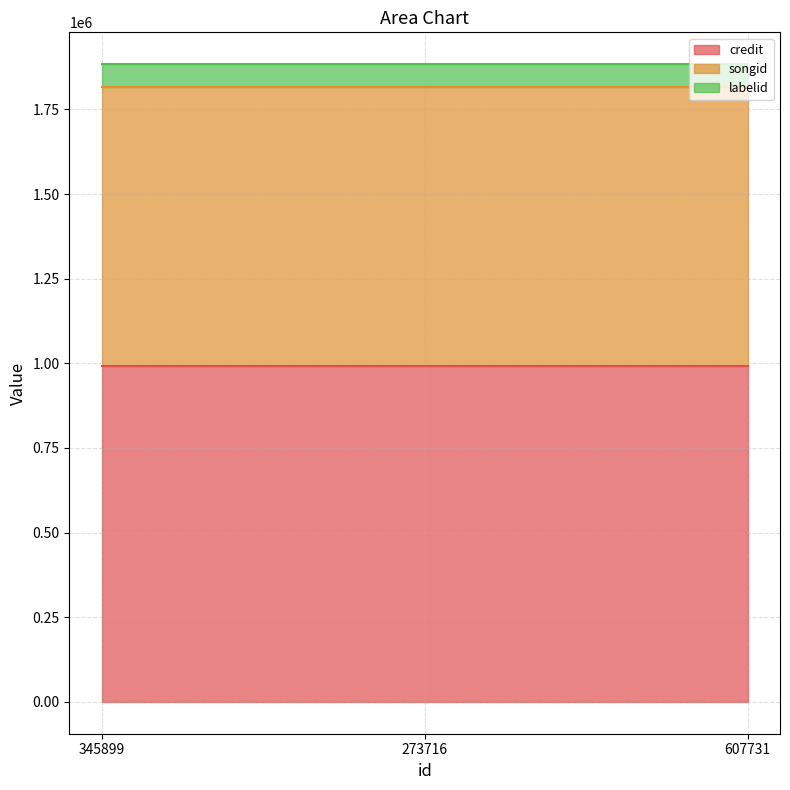

Between 345899 and 273716, which series saw the biggest shift?

credit